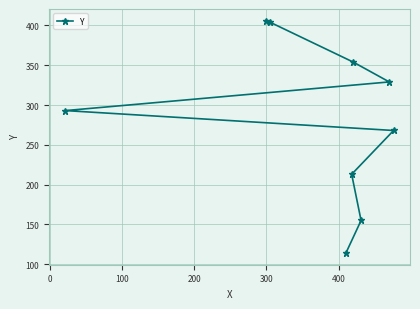

Is this an area chart (filled region under the line)?

No